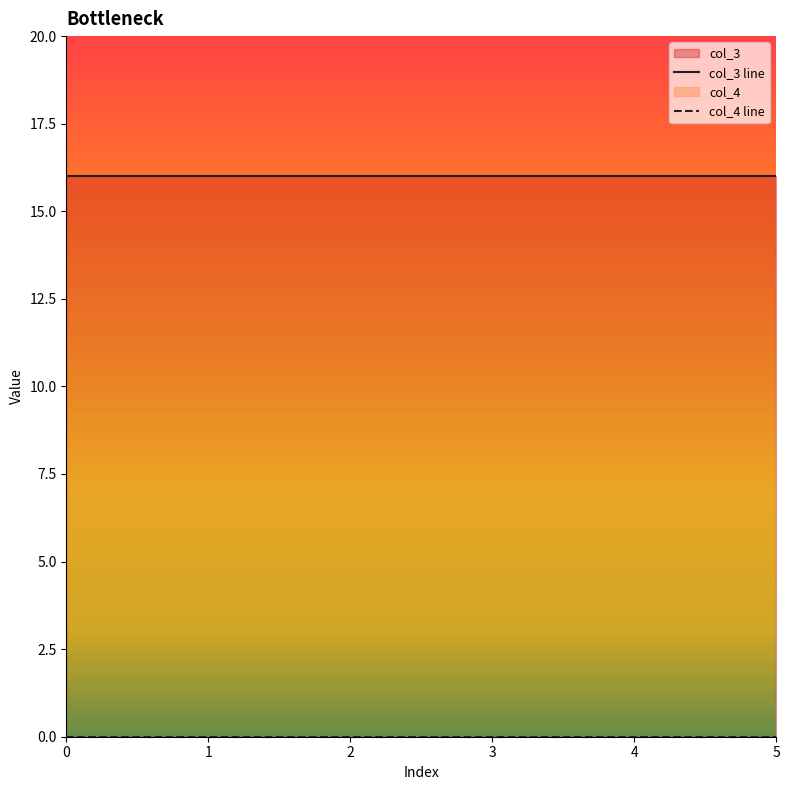

Reading left to right, what are all the values shown in this chart?

col_3: 16	16	16	16	16	16
col_4: 0	0	0	0	0	0